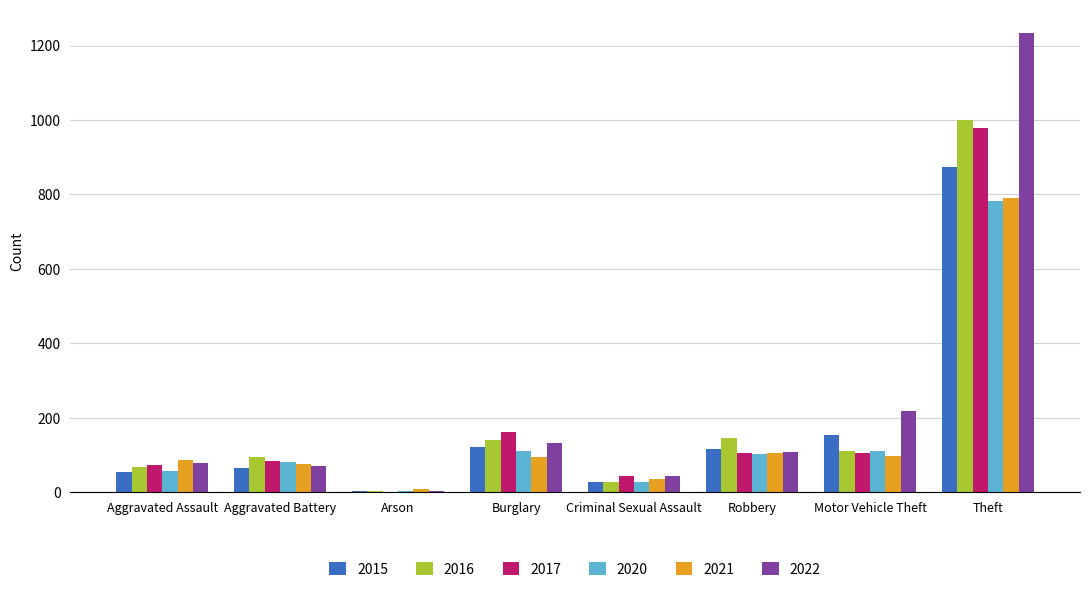

How many categories are shown in the chart?

8